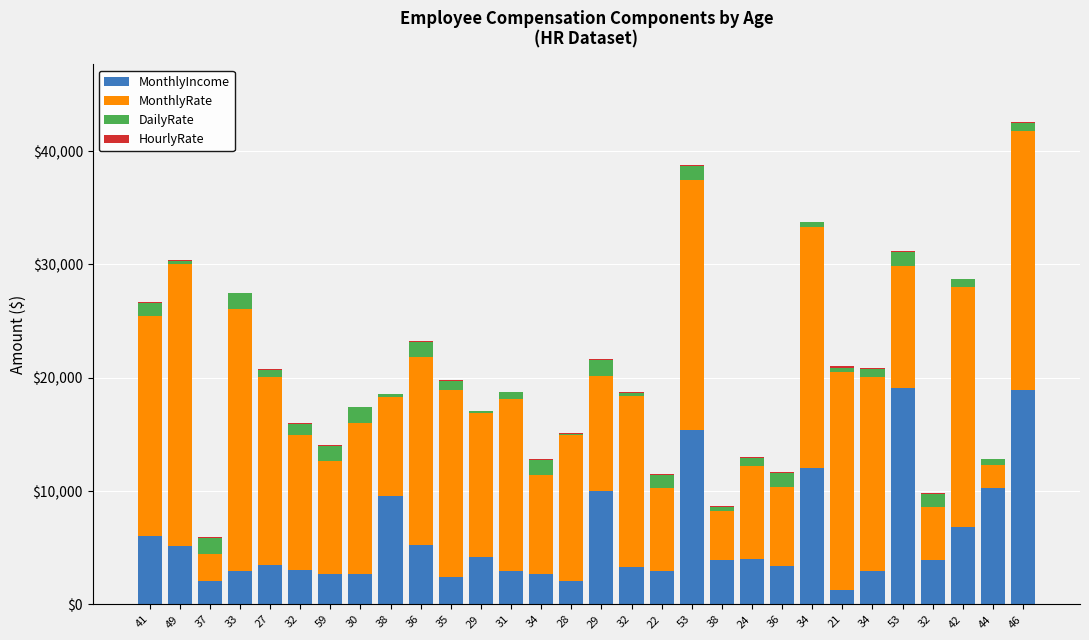

How many distinct data groups are displayed?

4